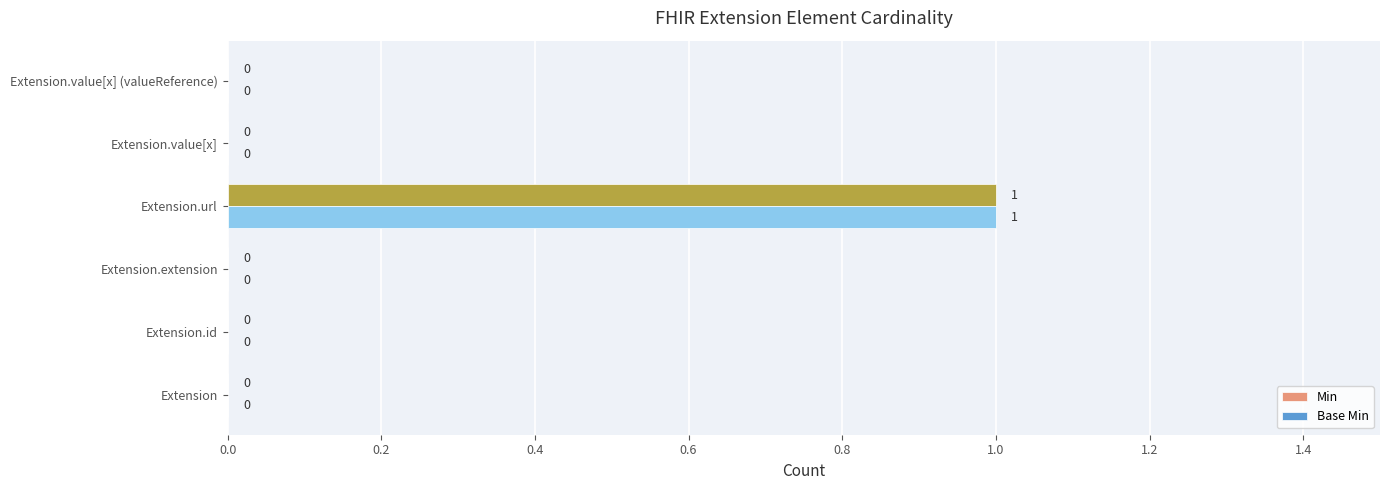

True or false: Min has a value of -1 at Extension.

False